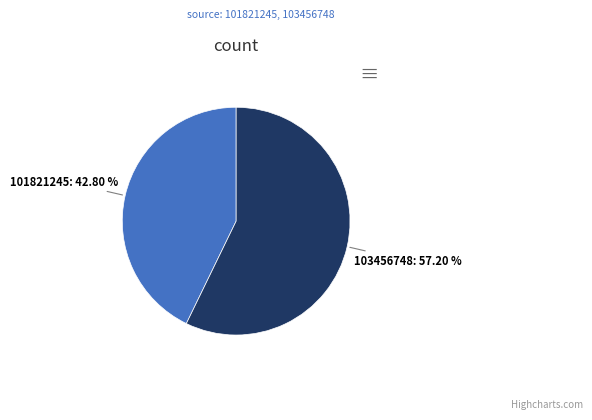

Combined, what portion of the pie is 101821245 and 103456748?

100.0%